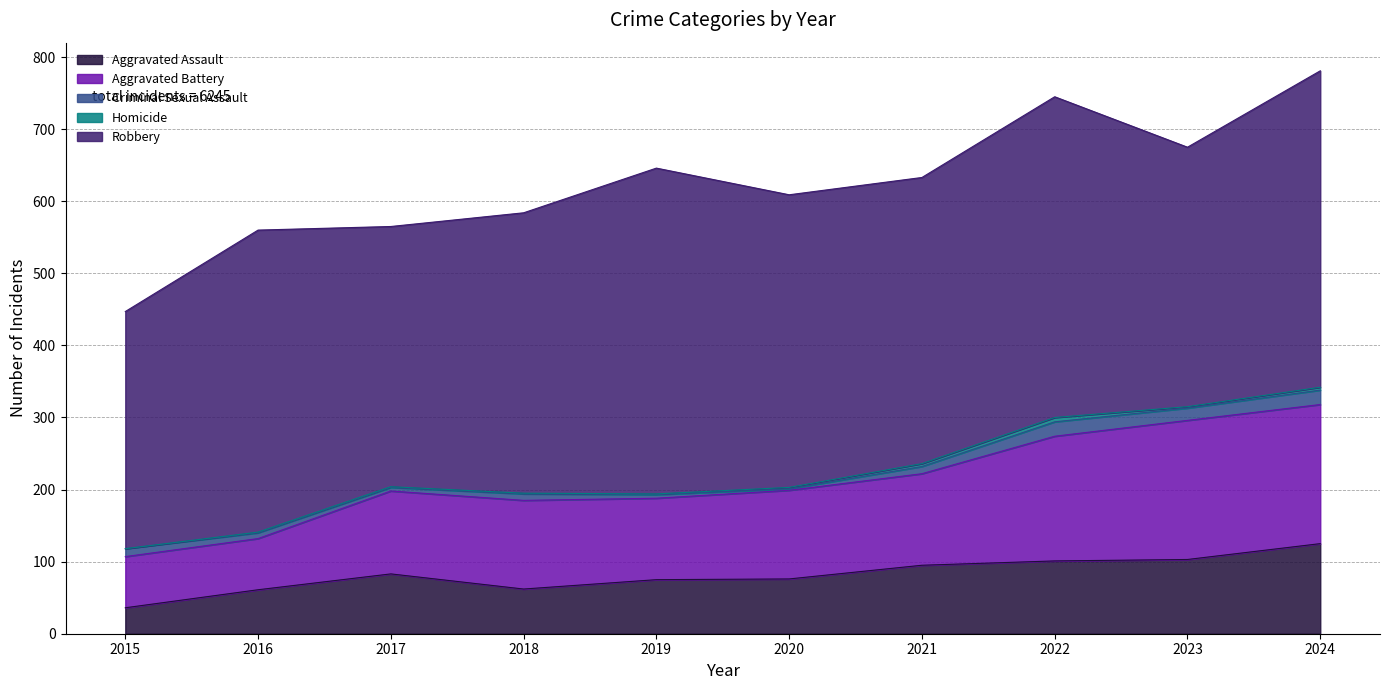

Between 2017 and 2024, which series saw the biggest shift?

Aggravated Battery